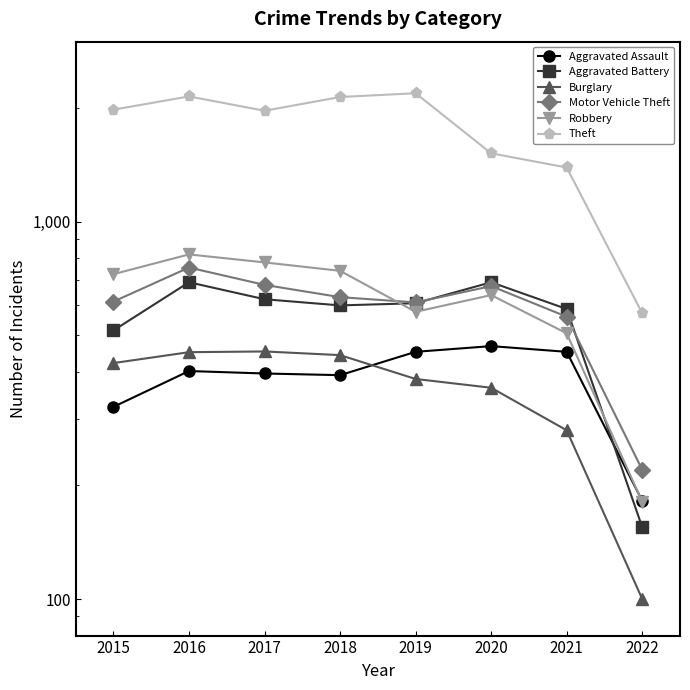

True or false: Aggravated Battery and Motor Vehicle Theft cross at least once.

True